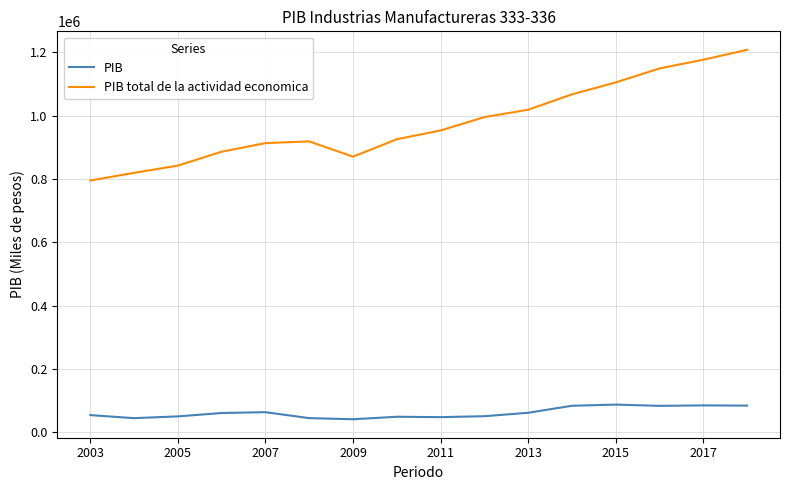

What is the maximum value for PIB total de la actividad economica?

1207897.5